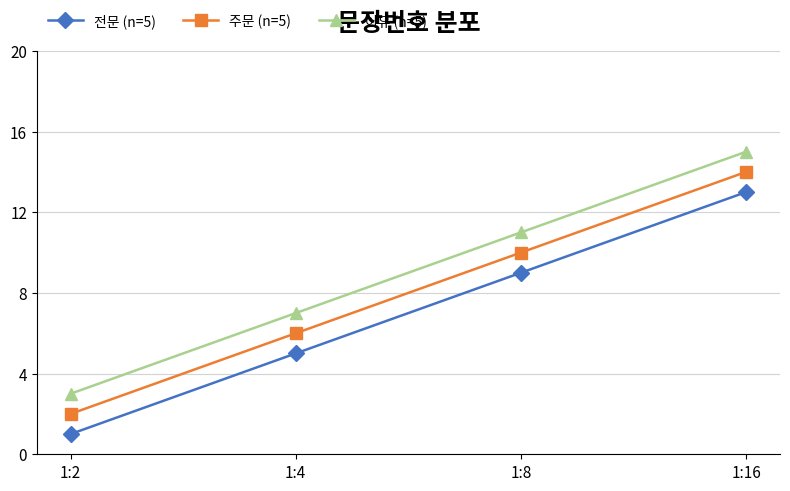

The value of 전문 (n=5) at 1:4 is 5. True or false?

True